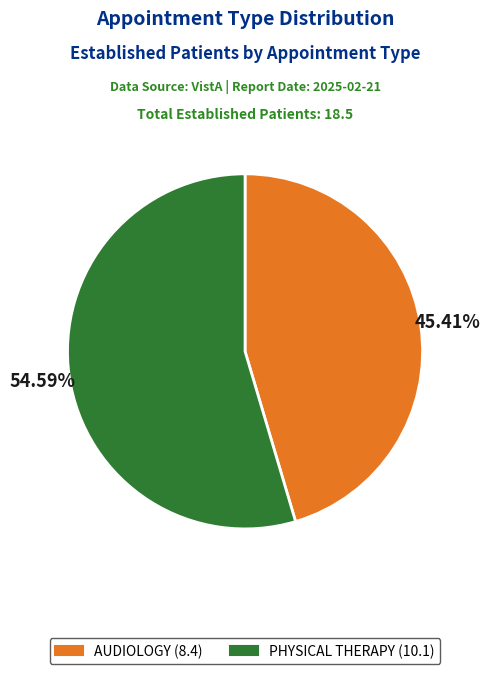

To the nearest percent, what is the average slice percentage?

50%